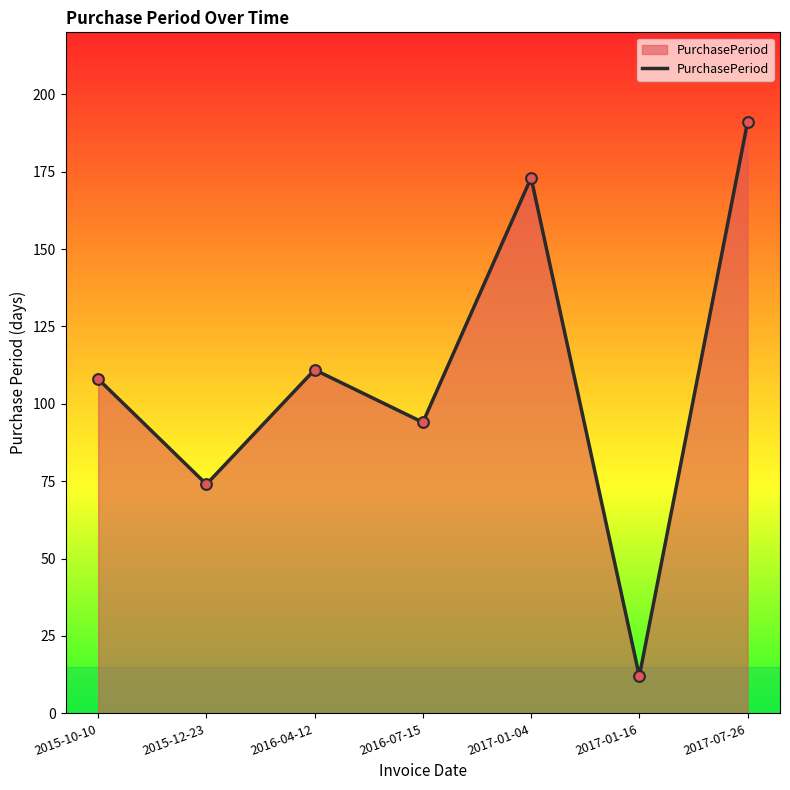

Approximately how many times larger is the value at 2017-01-04 compared to 2017-01-16?

14.4